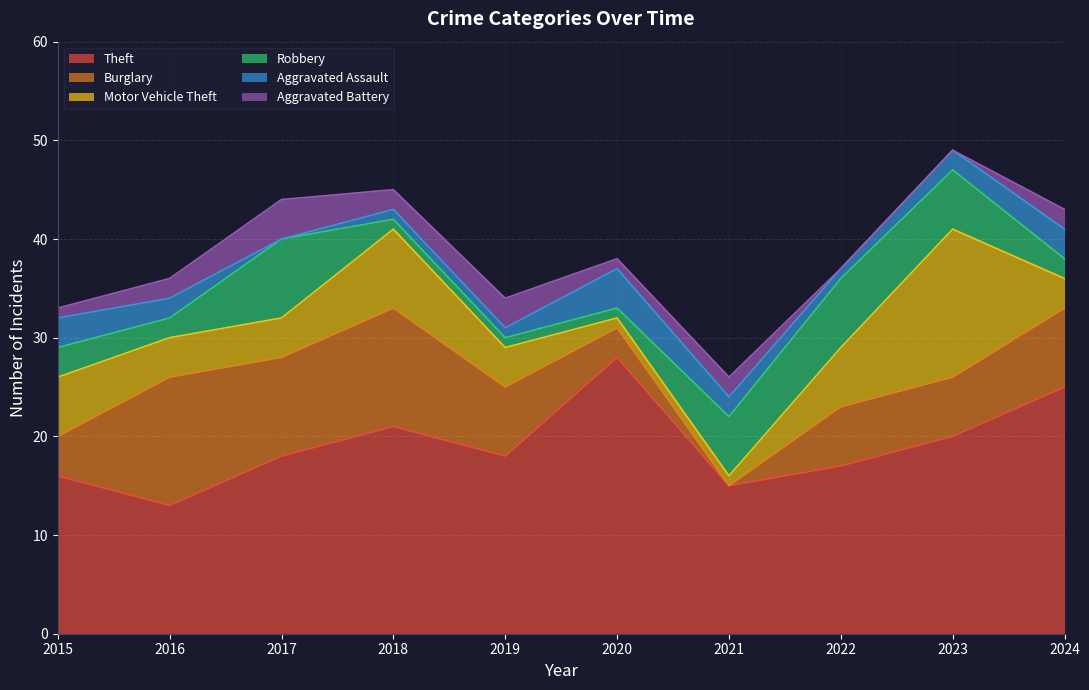

How many data points in Theft are above 18?

4